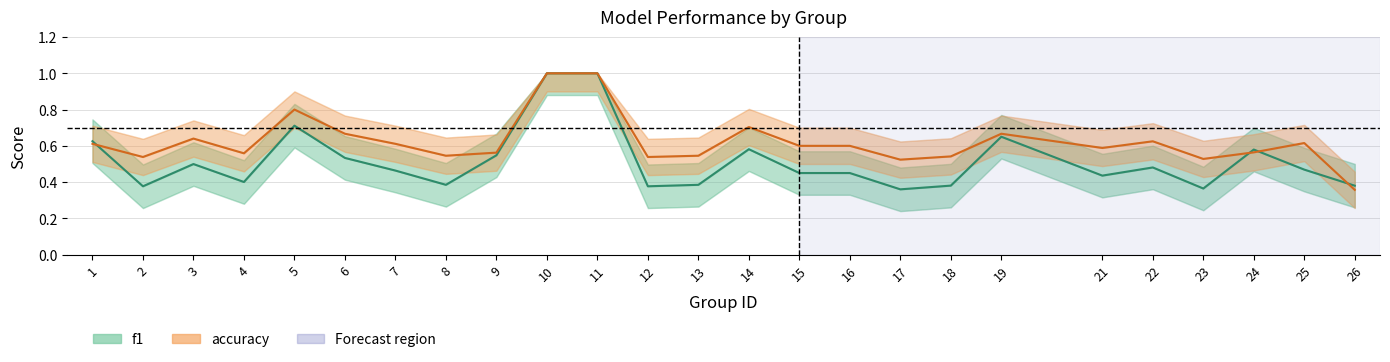

At how many categories does at least one series exceed 0?

25